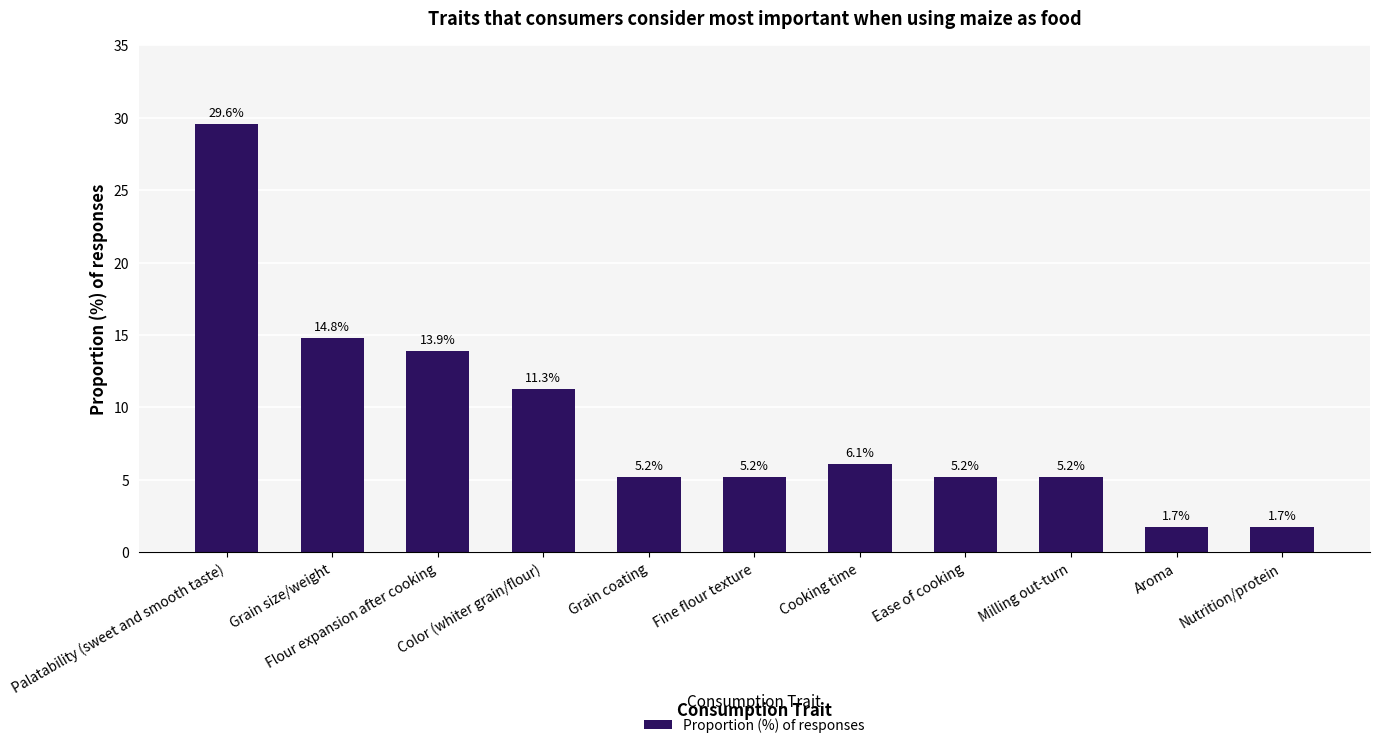

What is the label of the 8th bar from the right?

Color (whiter grain/flour)